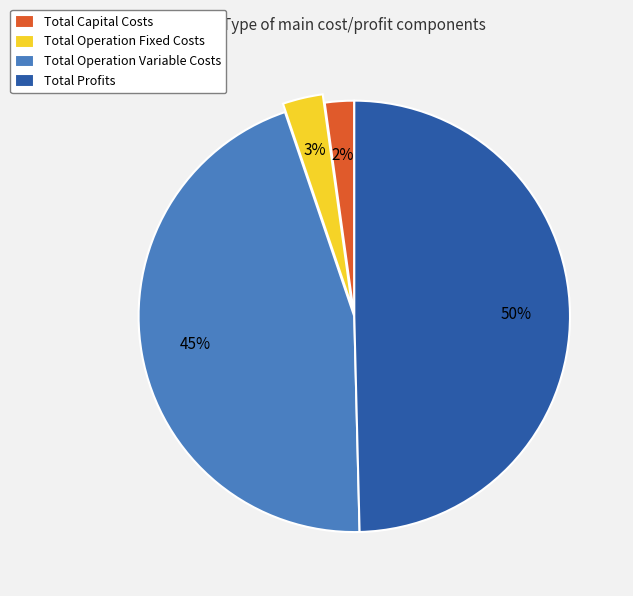

To the nearest percent, what percentage of the pie is Total Operation Variable Costs?

45%